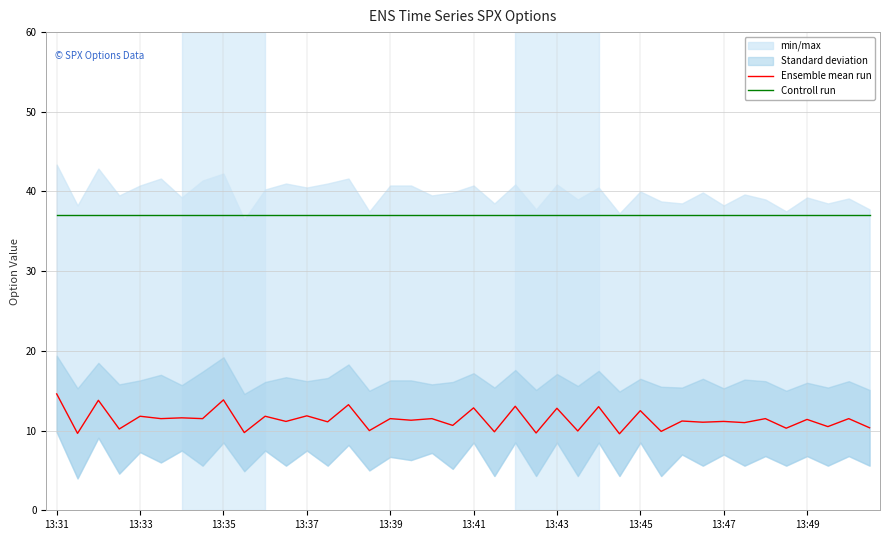

What is the lowest value of the Ensemble mean run series?

9.6